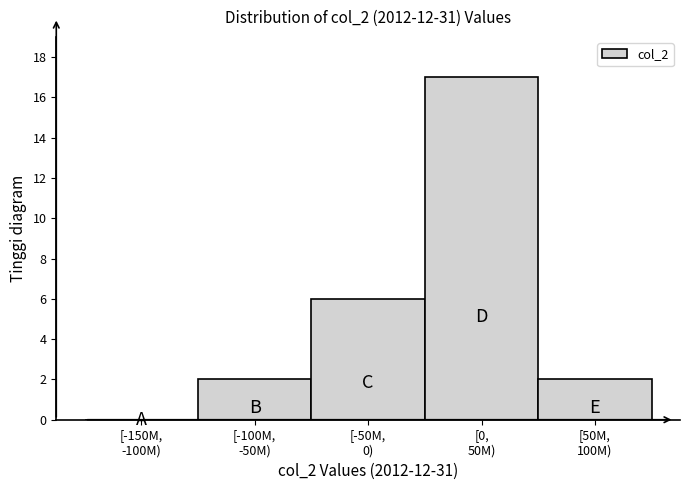

What is the maximum value shown in the chart?

17